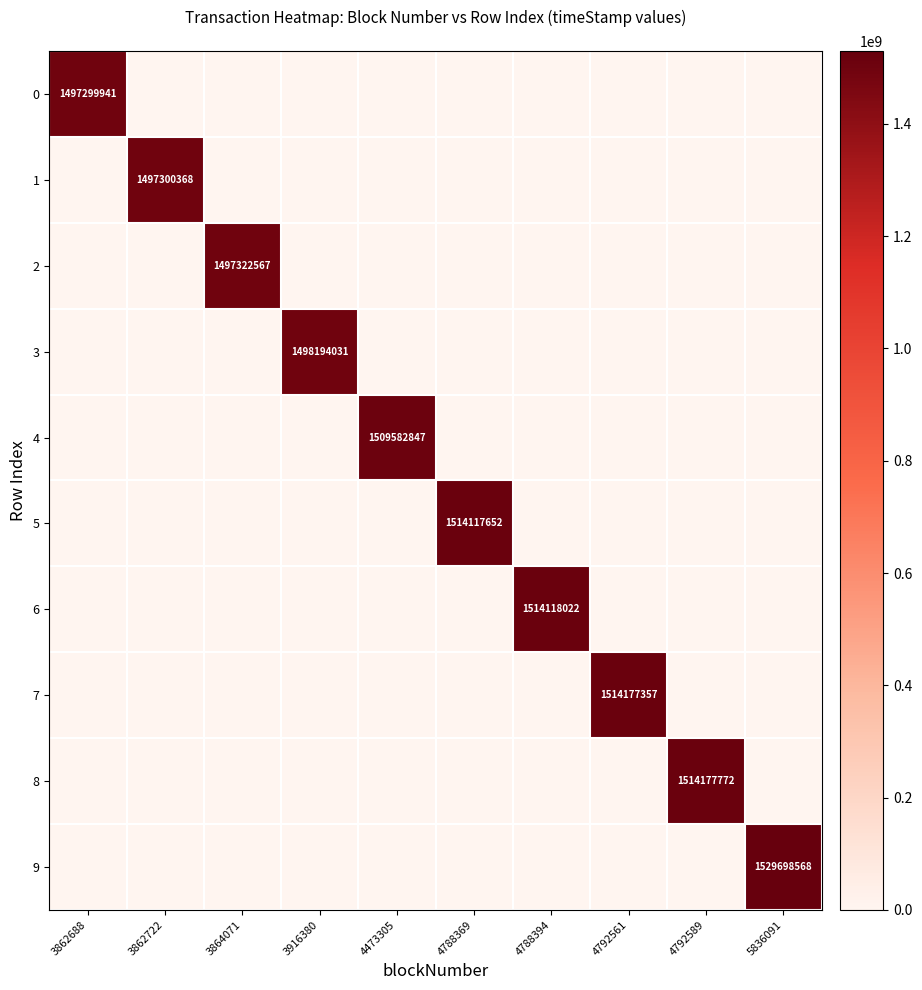

At which label is 2 closest to 748661283?

3862688